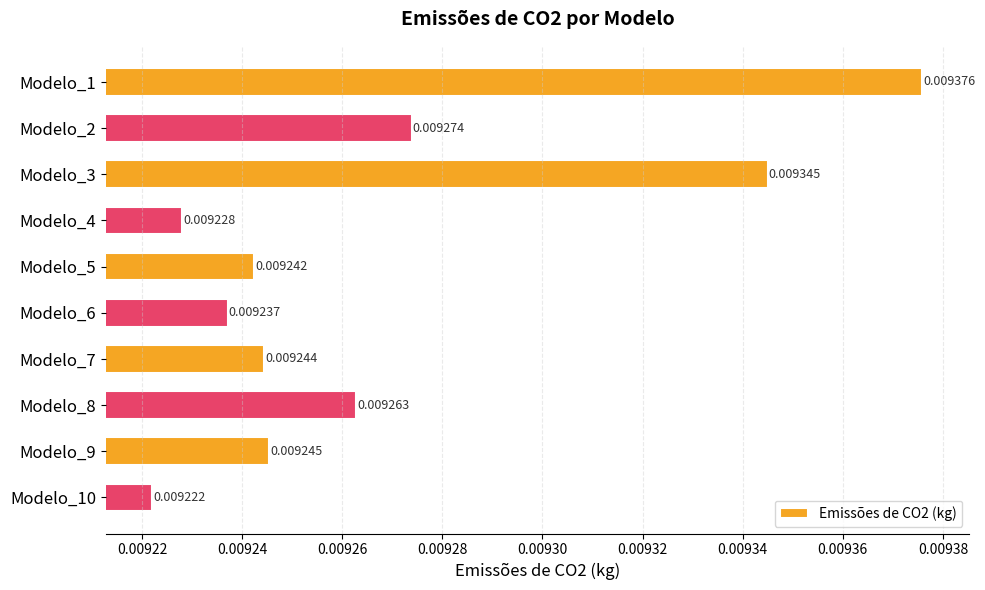

List the labels in order of value, smallest first.

Modelo_10, Modelo_4, Modelo_6, Modelo_5, Modelo_7, Modelo_9, Modelo_8, Modelo_2, Modelo_3, Modelo_1